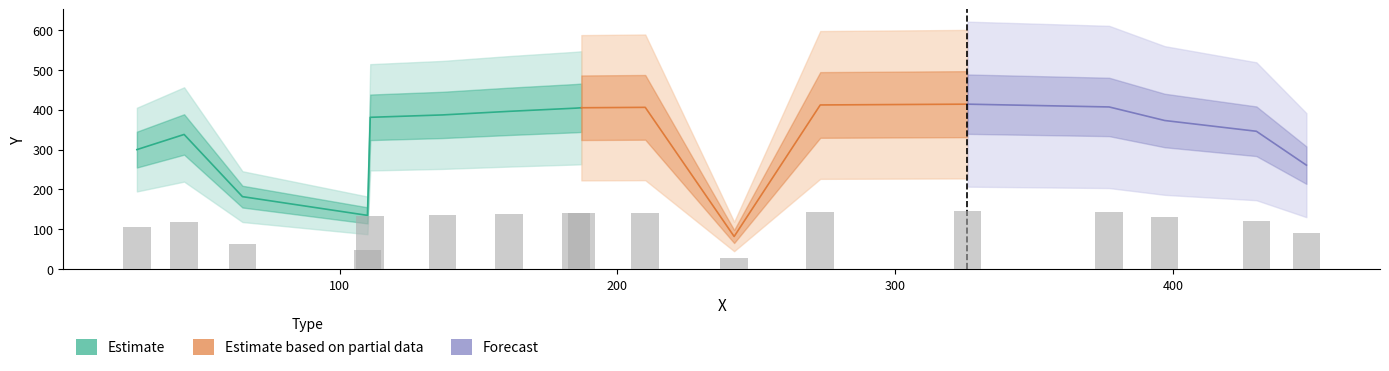

Which has a higher value, 185 or 187?

187